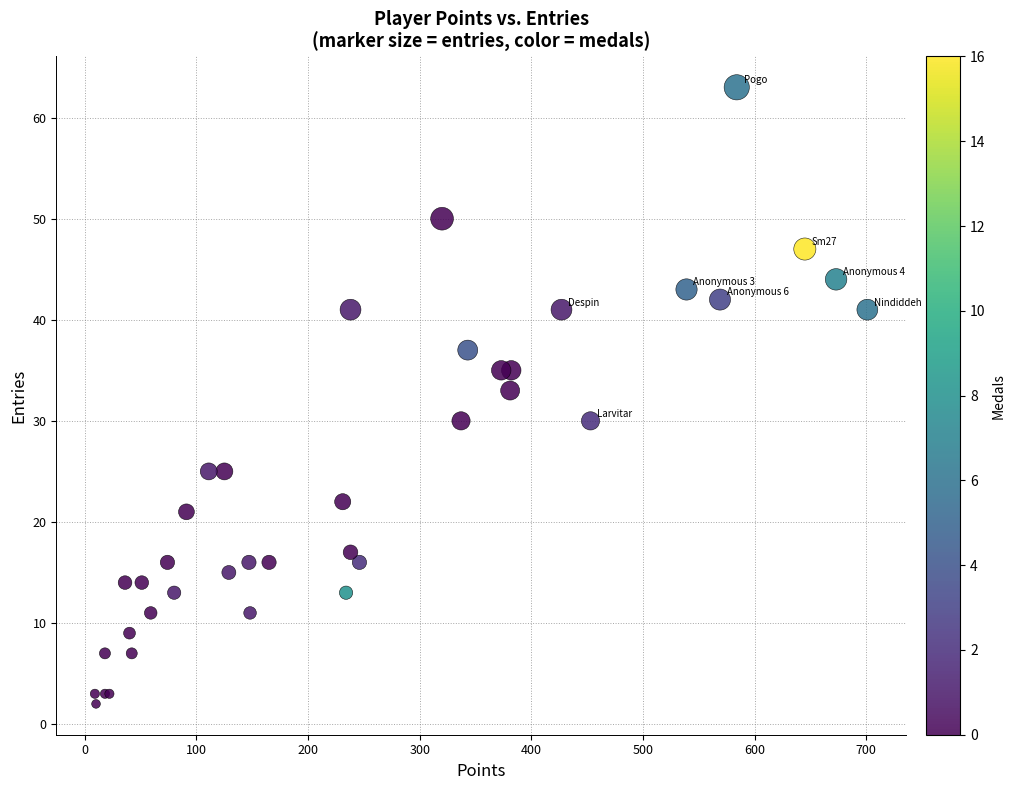

What Y value in the scatter plot is closest to 32?

33